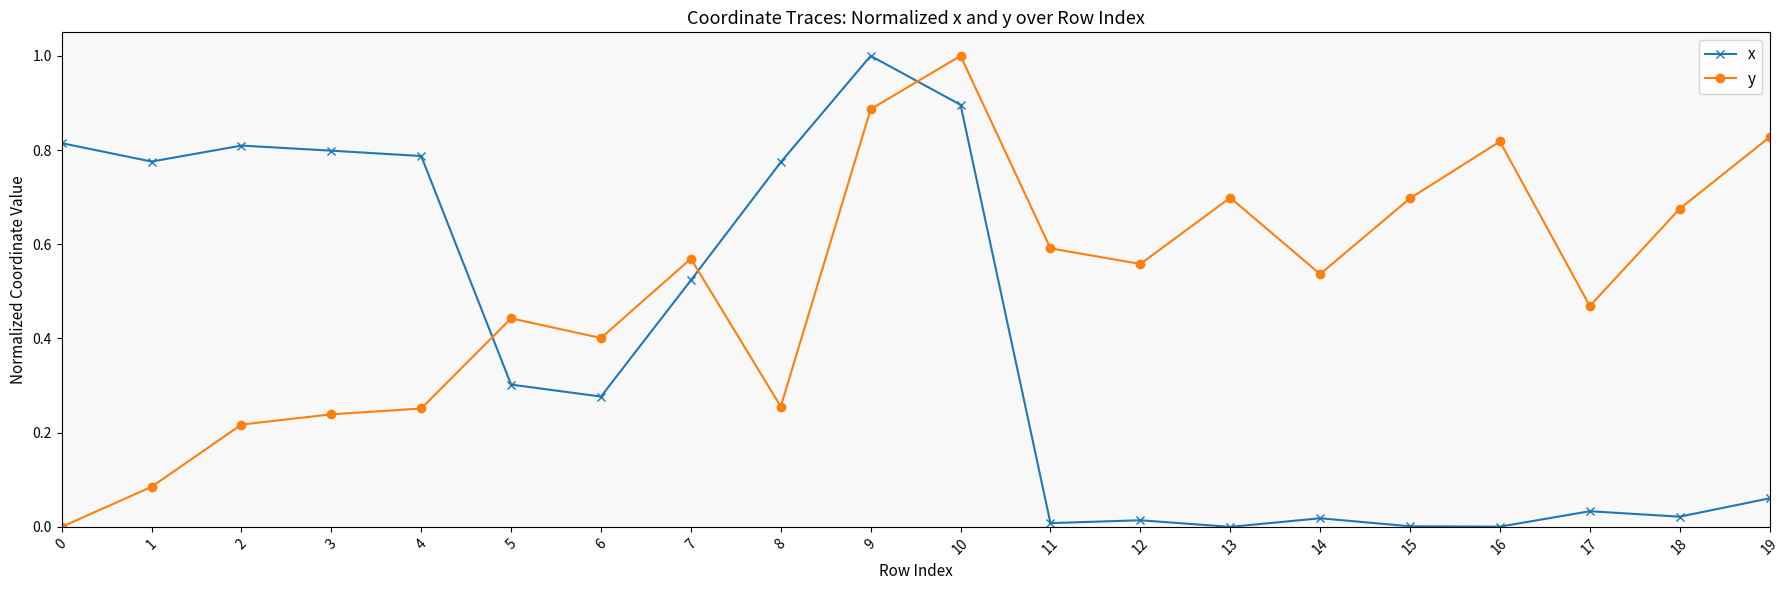

The value of y at 9 is 1.2. True or false?

False